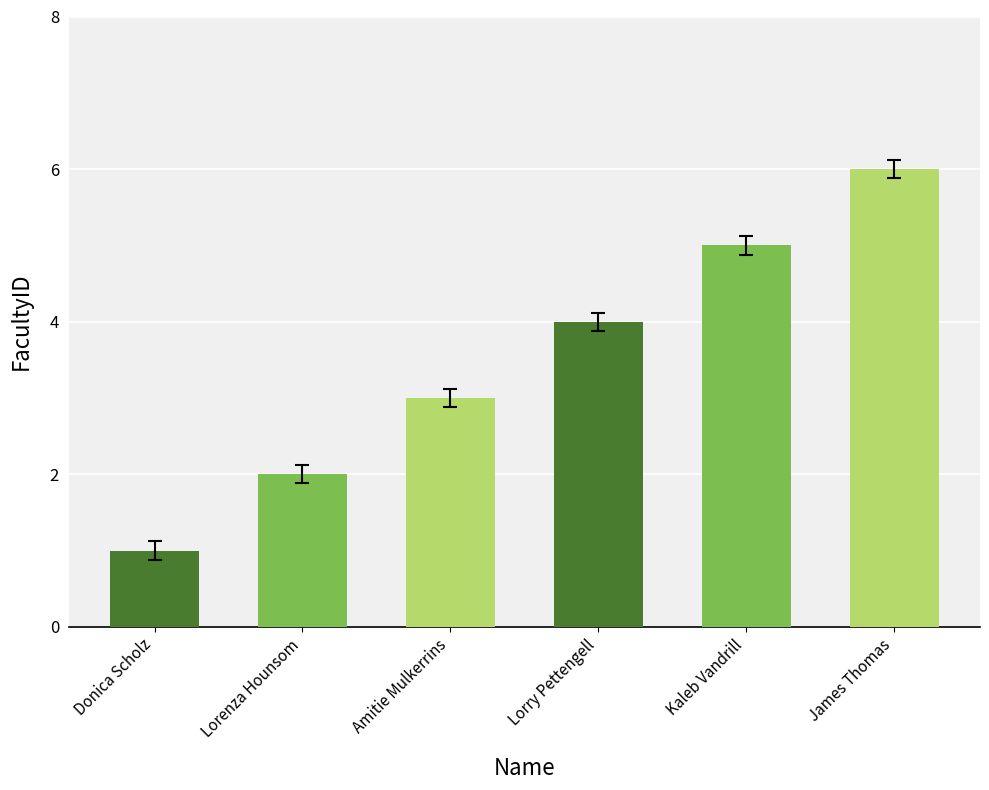

Rank the categories by value from highest to lowest.

James Thomas, Kaleb Vandrill, Lorry Pettengell, Amitie Mulkerrins, Lorenza Hounsom, Donica Scholz